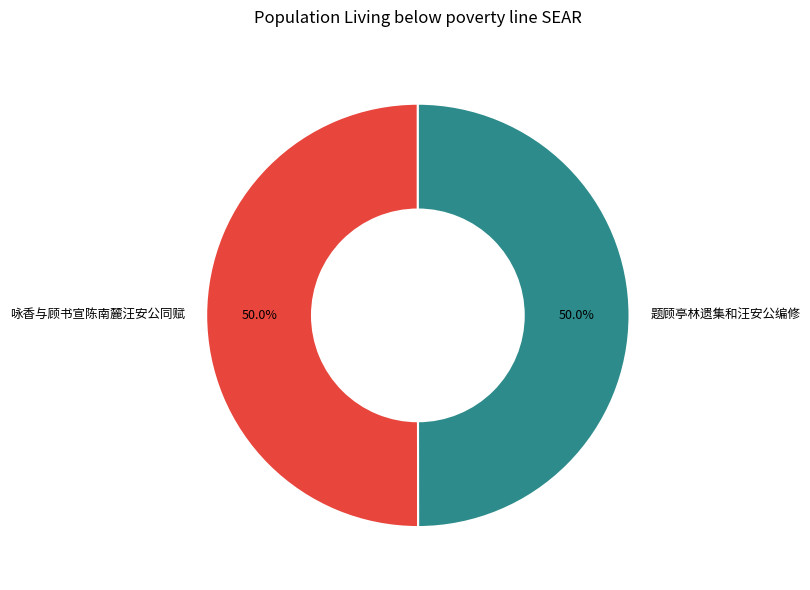

True or false: 题顾亭林遗集和汪安公编修 accounts for 38% of the total.

False